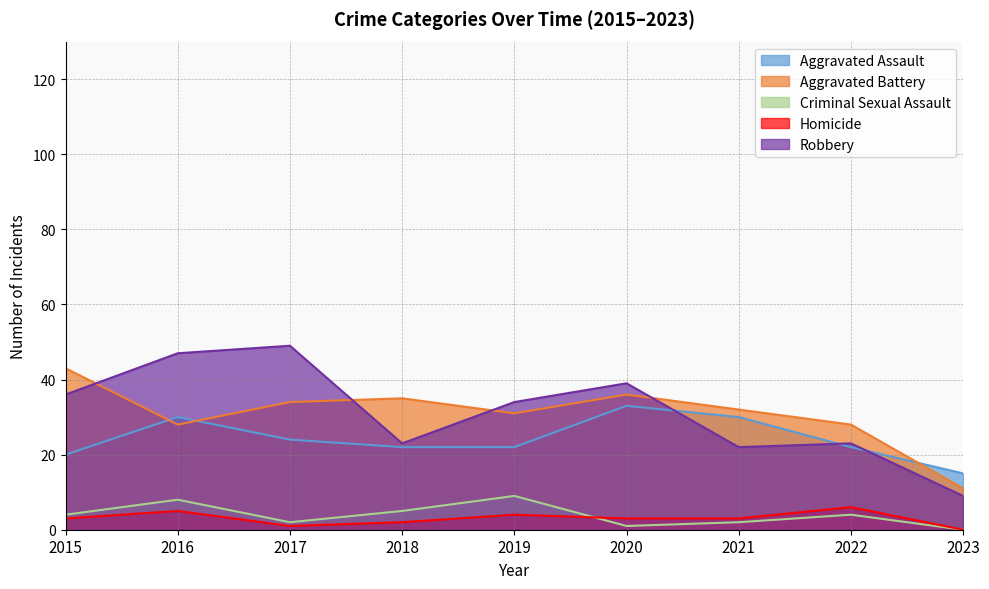

Which series changed the most between 2018 and 2020?

Robbery